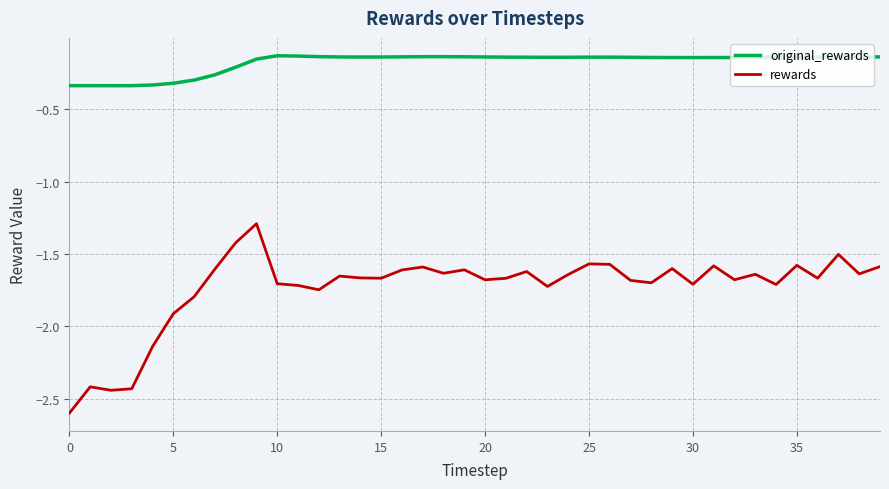

True or false: rewards and original_rewards intersect in this chart.

False